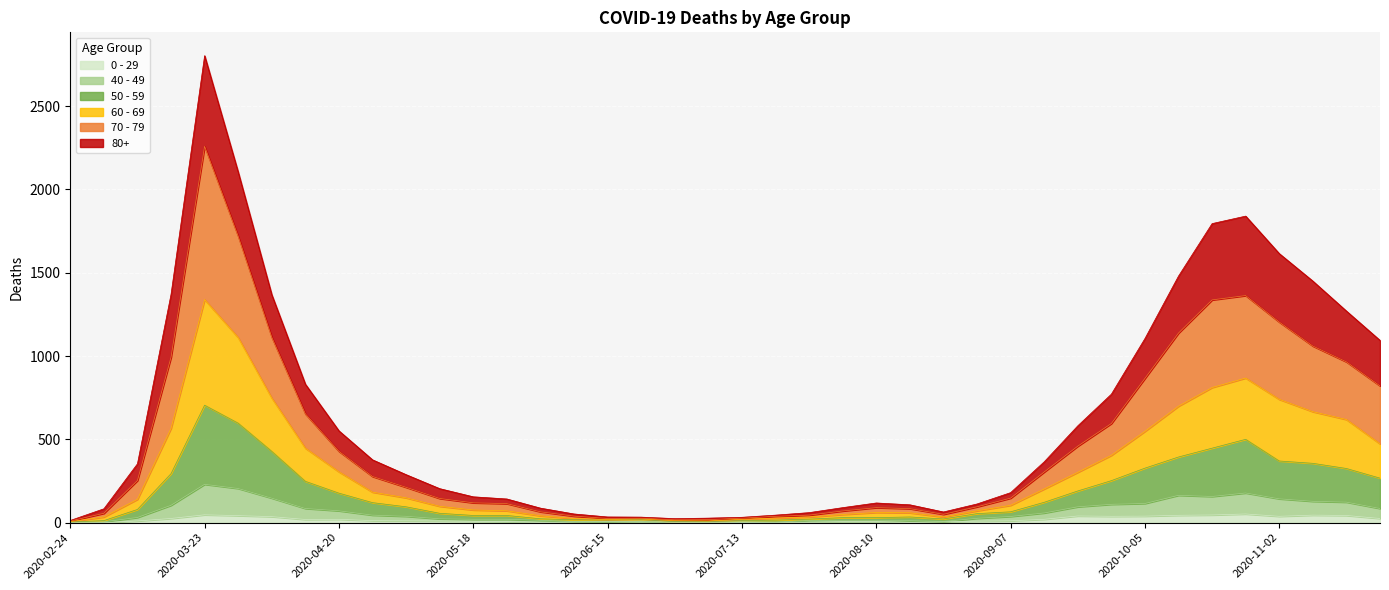

What is the sum of all 50 - 59 values?

6822